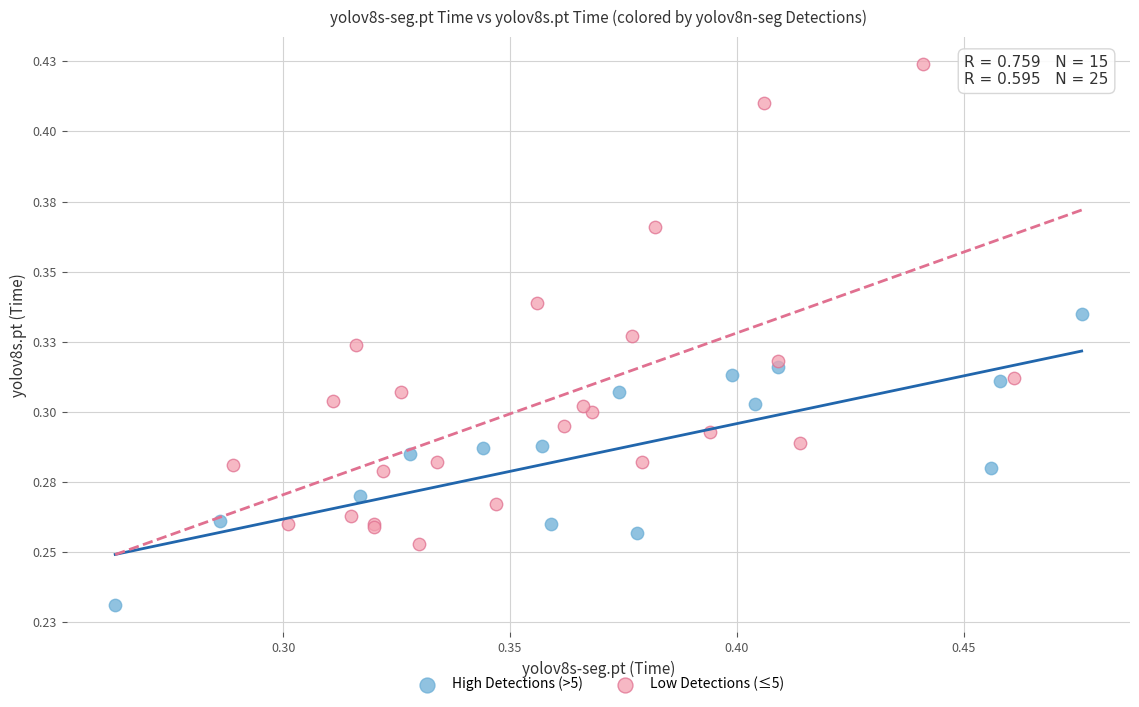

What are all the series names shown in the legend?

High Detections (>5), Low Detections (≤5)